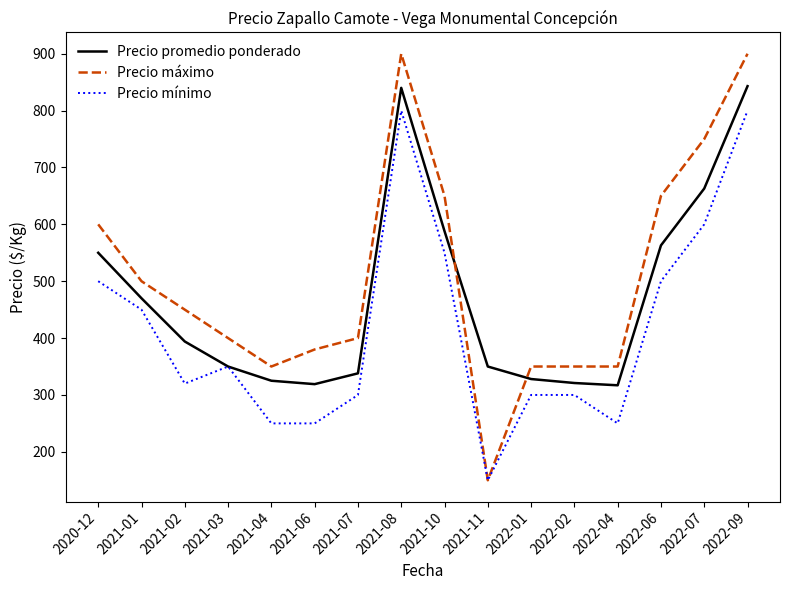

Which series has the largest total across all categories?

Precio máximo